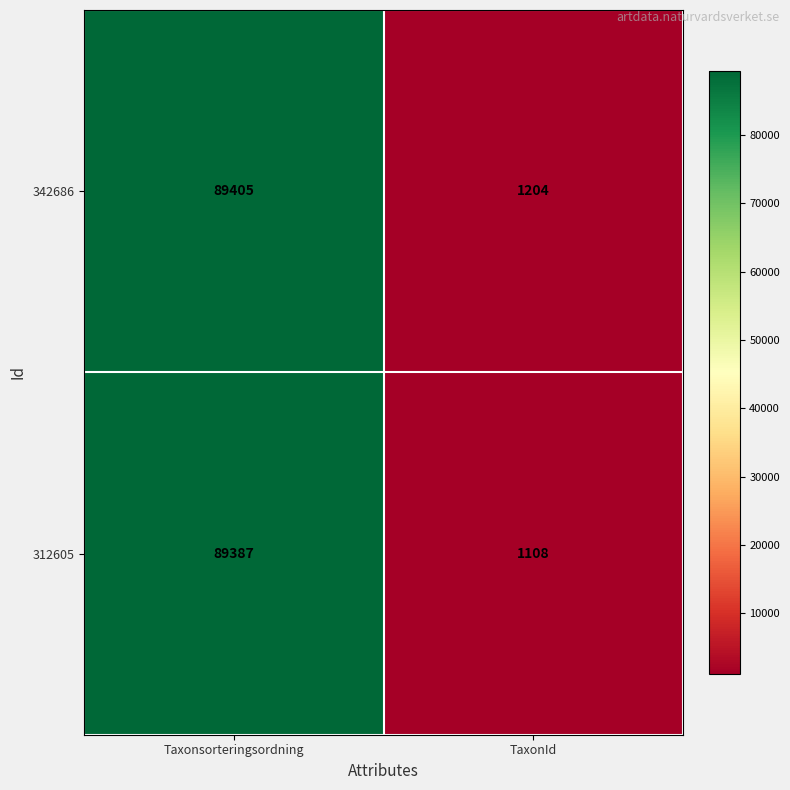

What is the average value of the 312605 series?

45248